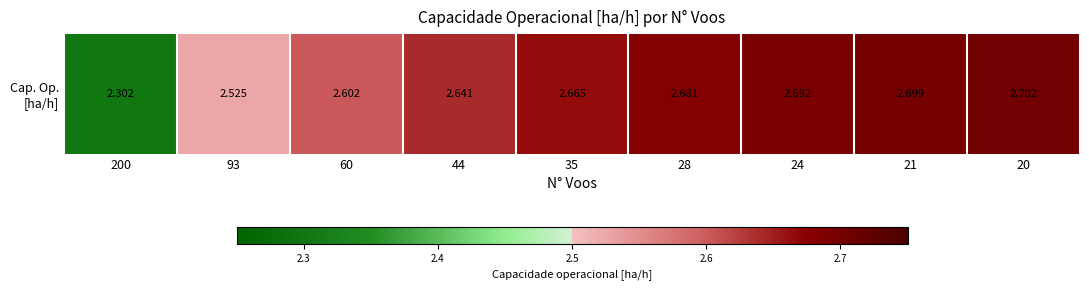

What is the sum of all values?

23.5